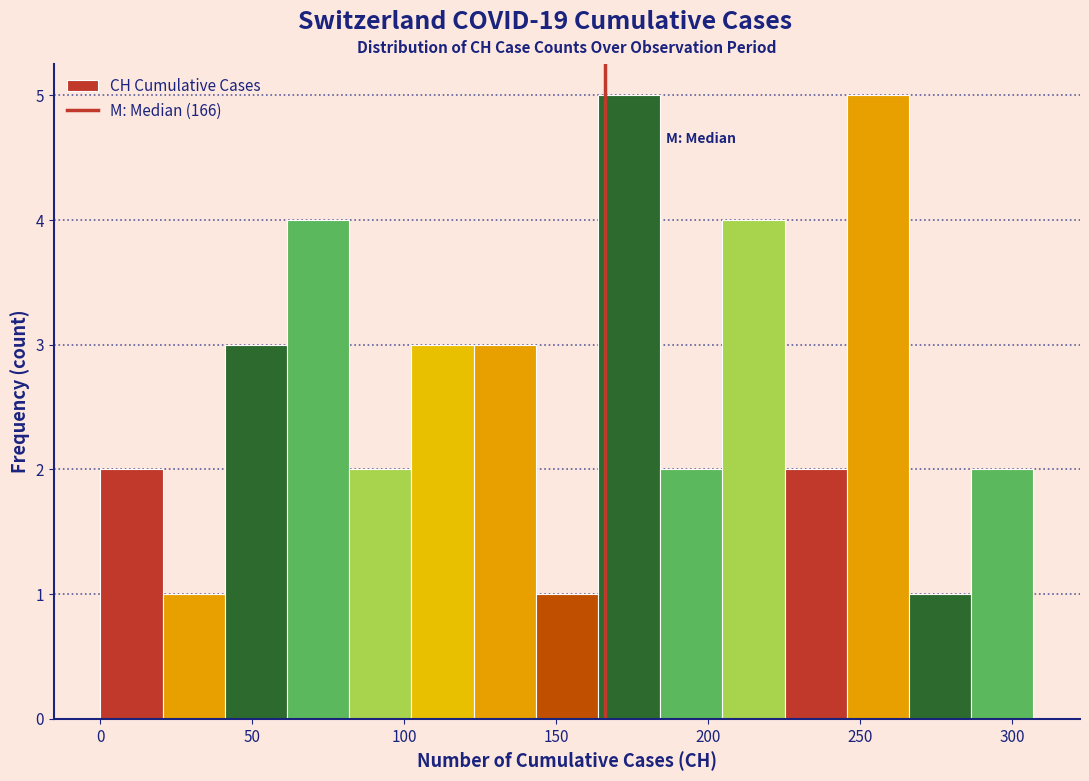

How tall is the bar that spans 165 to 185 on the x-axis? Neither the bar edges nor the heights are printed on the chart, so give them approximately, as read against the axes.

5